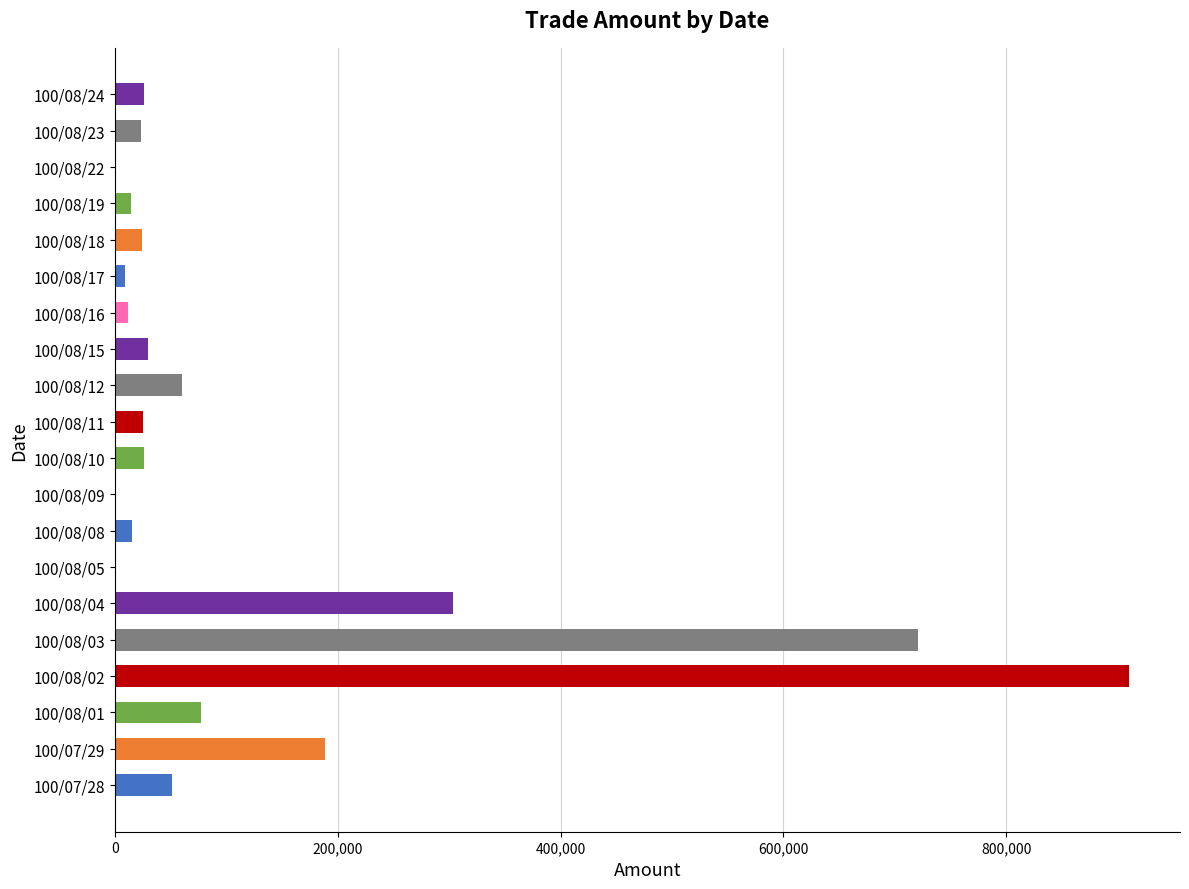

What is the sum of the values at 100/08/16 and 100/08/24?

37800